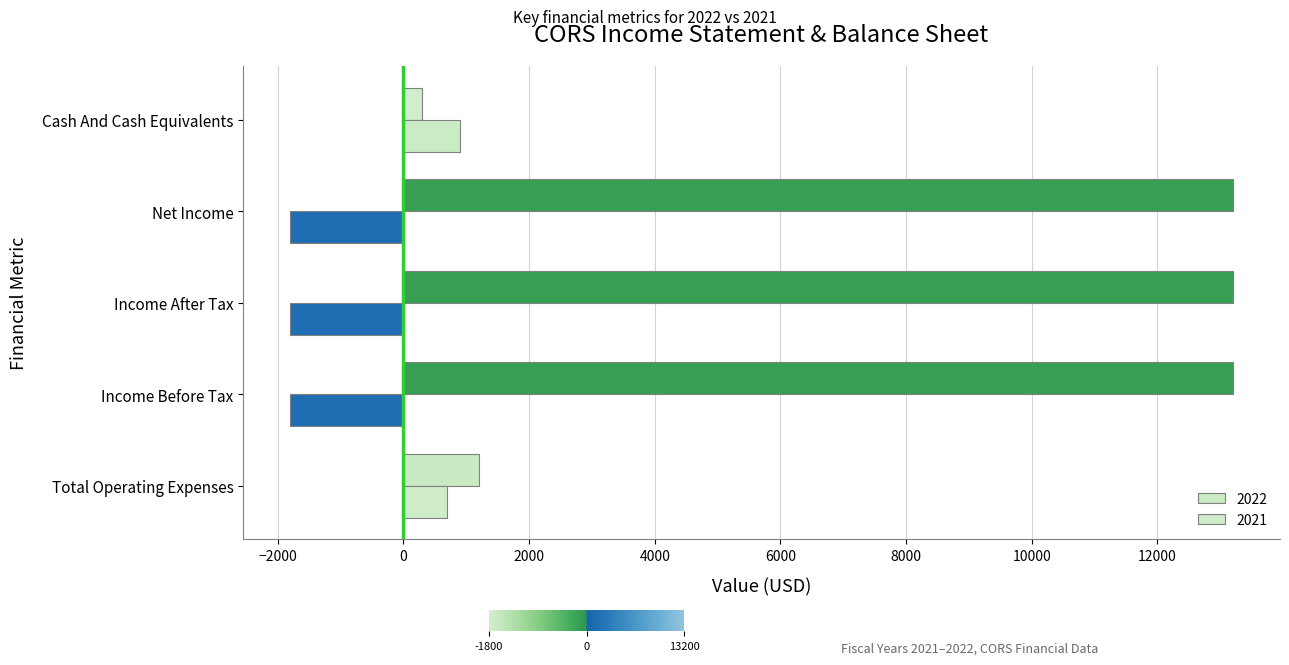

Which series has the largest total across all categories?

2022